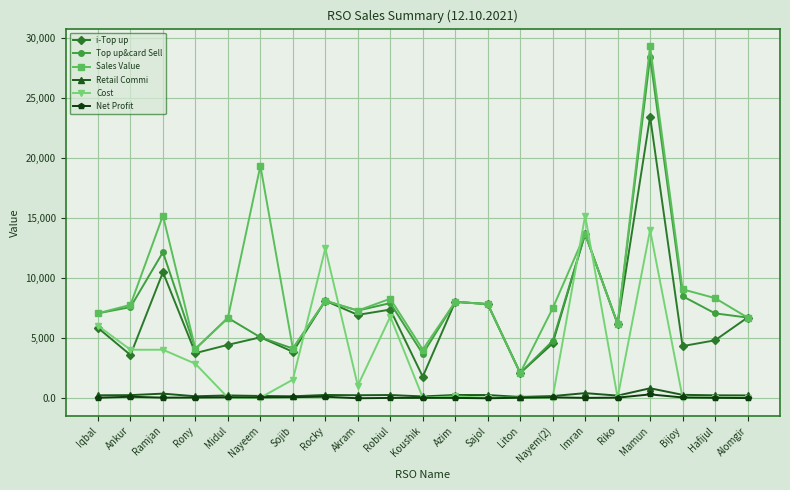

What is the sum of all Top up&card Sell values?

166589.0